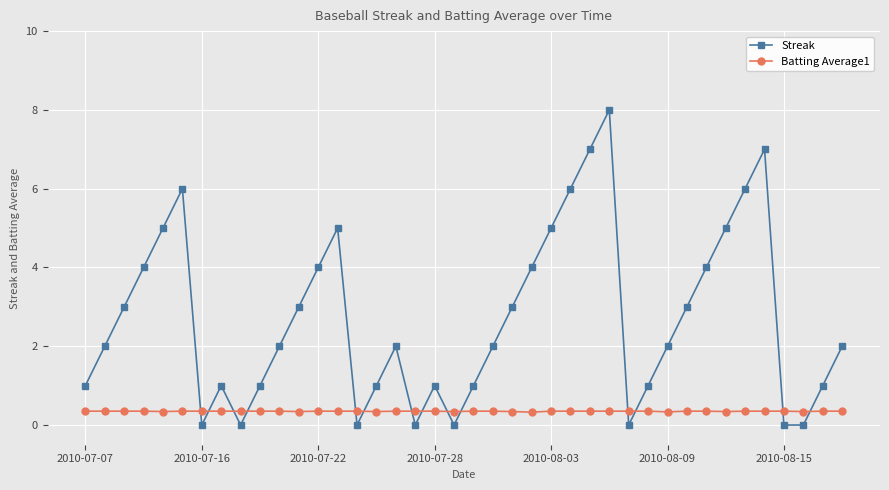

In Streak, how many points are higher than both neighbors (excluding endpoints)?

7